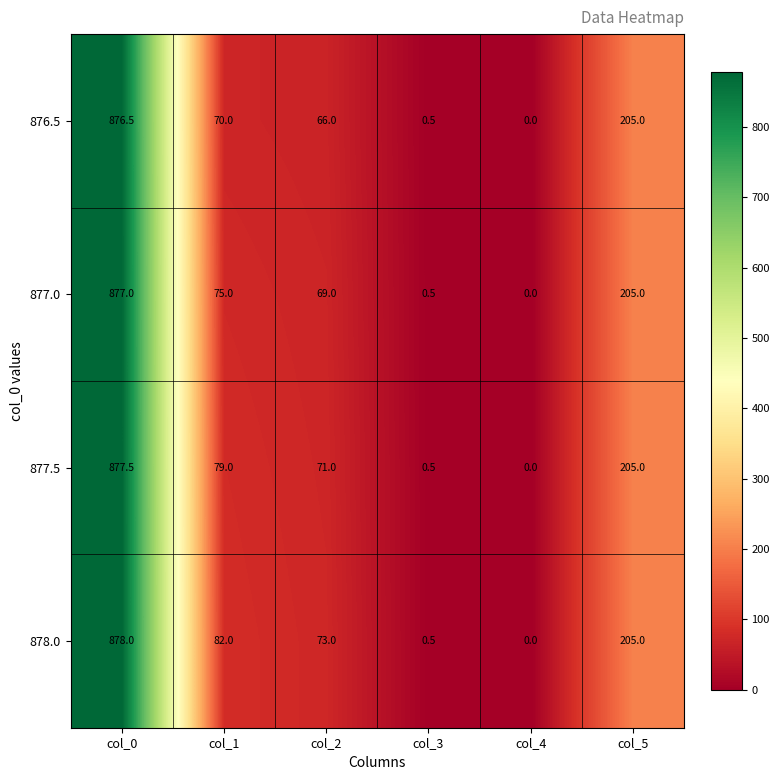

At which label does 877.0 first exceed 75?

col_0